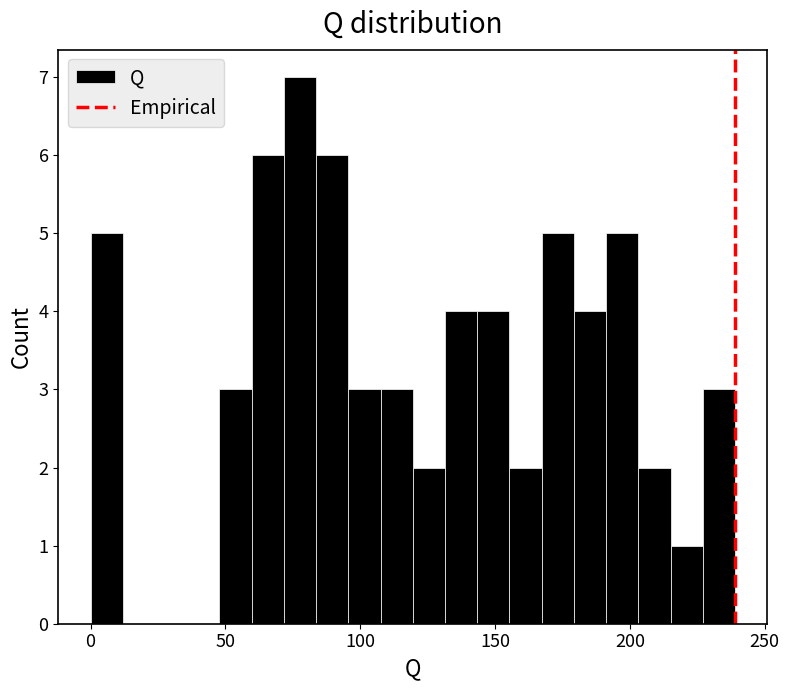

Around what value on the x-axis is the tallest bar? Give the approximate position of its centre, as read against the axis.

80